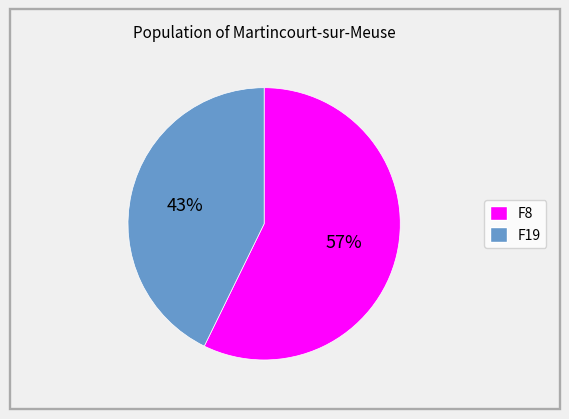

Does any single category account for the majority?

Yes